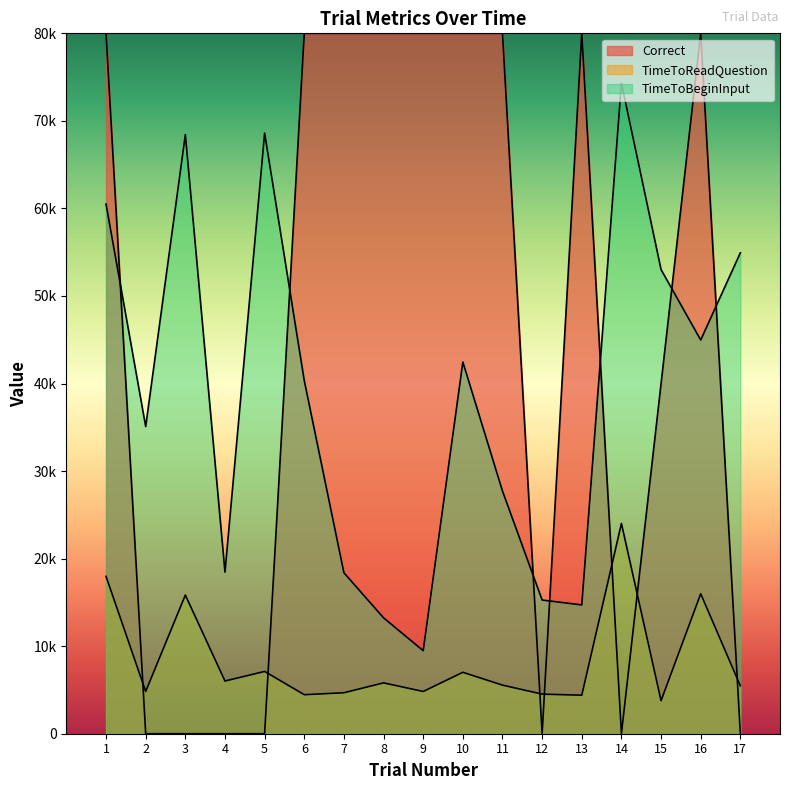

Between 9 and 16, which series saw the biggest shift?

TimeToBeginInput